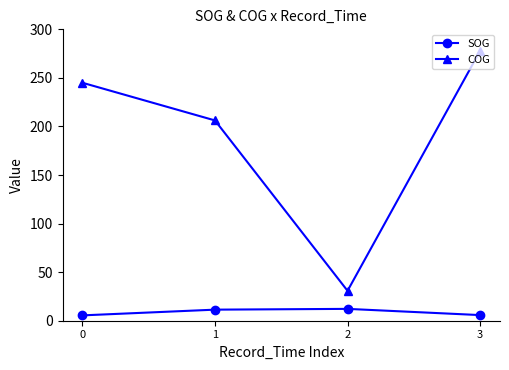

What is the difference between the highest and lowest values at 2?

18.6